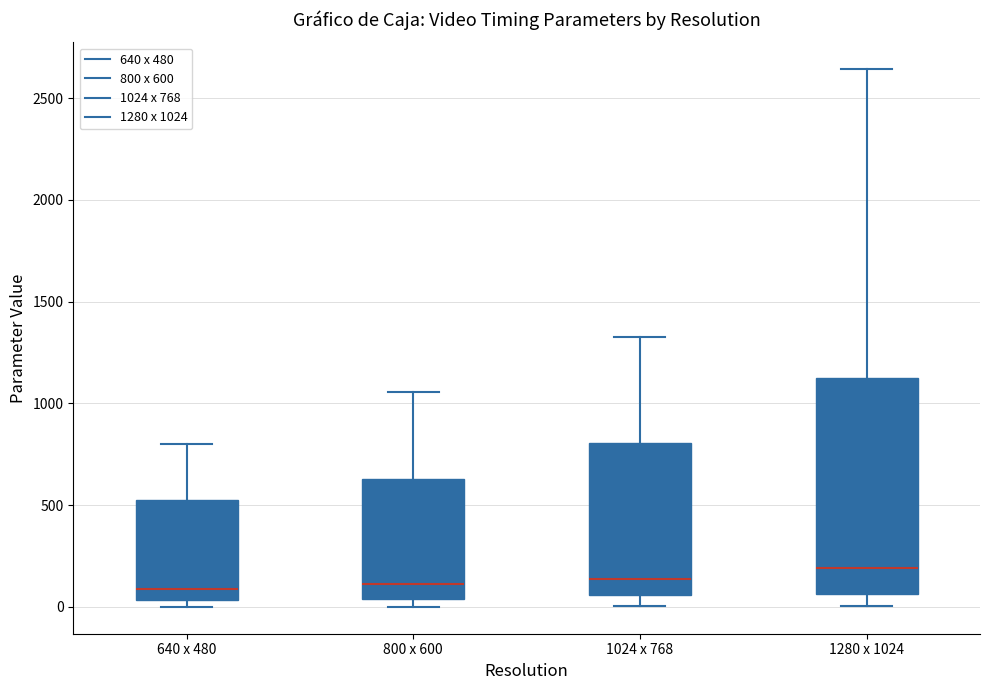

Where does the median line of the box for 640 x 480 sit on the y-axis? The values are not printed on the chart, so give them approximately, as read against the axis.

100